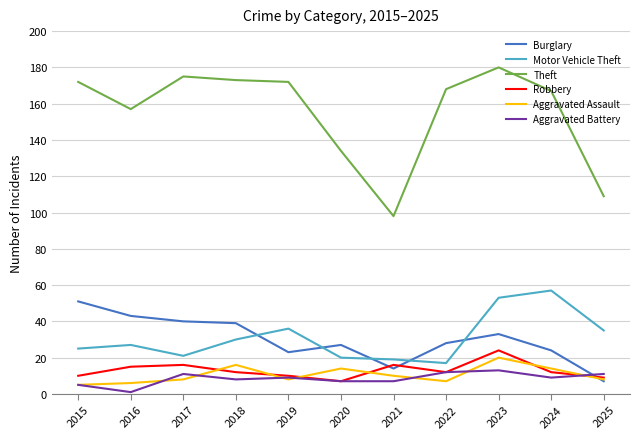

True or false: Theft and Robbery cross at least once.

False